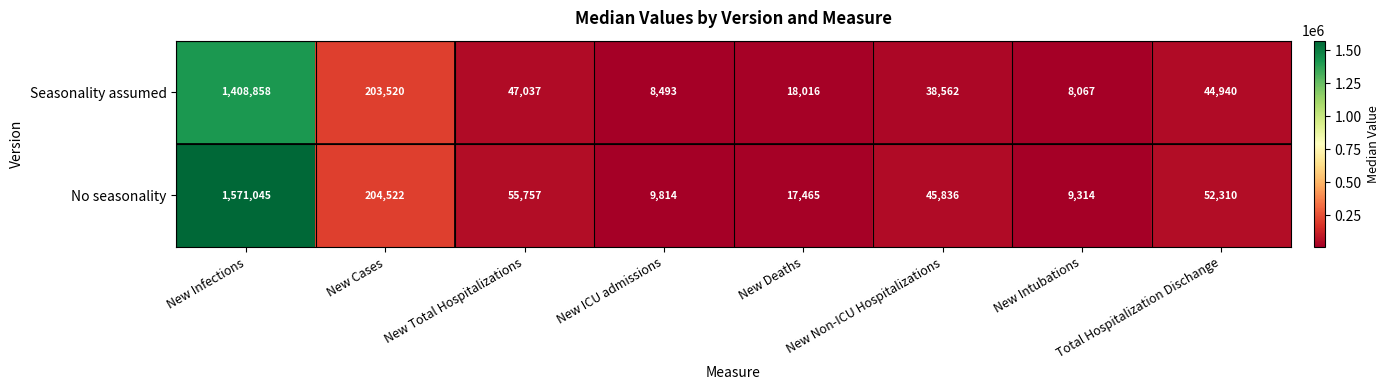

At which category is the sum across all series the highest?

New Infections